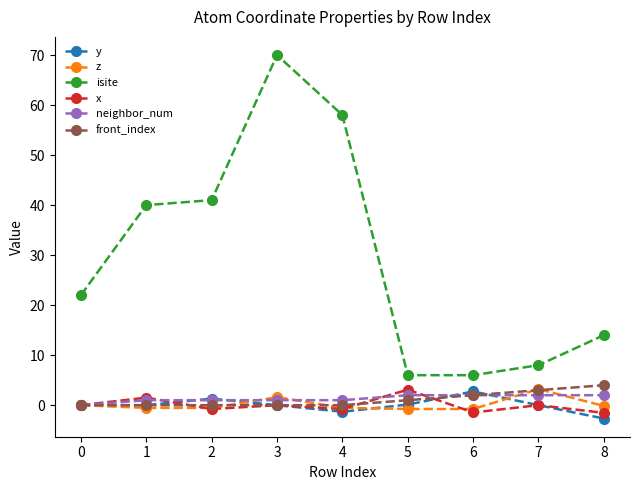

What is the minimum value for x?

-1.5